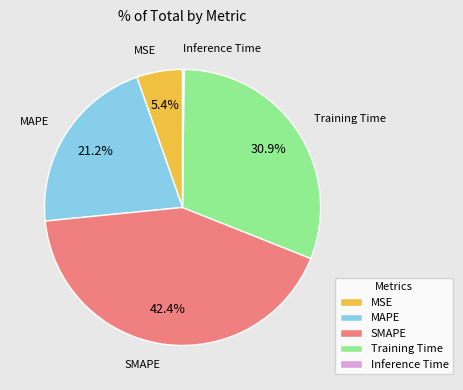

Is the sum of MSE and SMAPE greater than half?

No